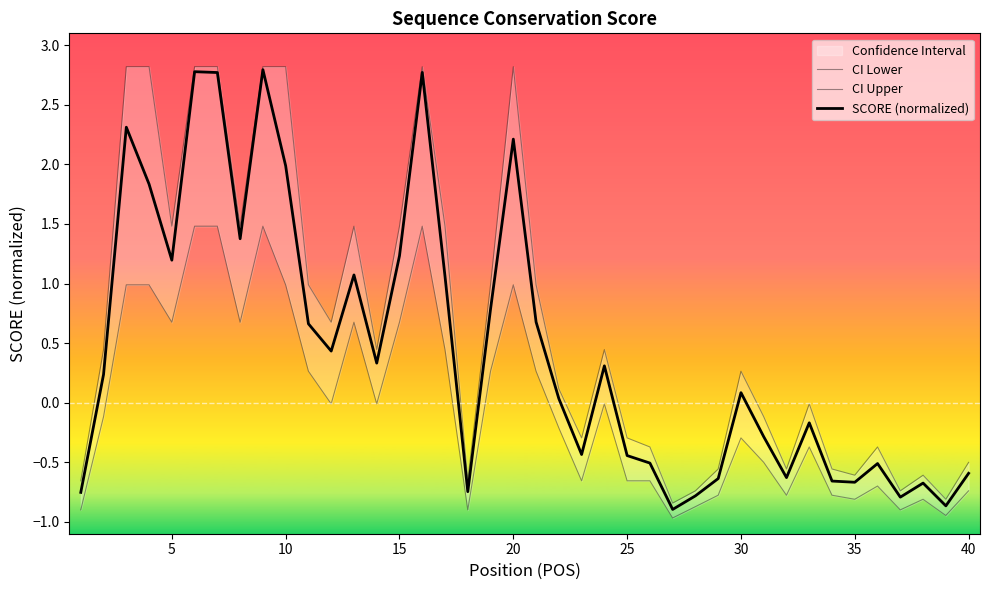

What is the sum of all SCORE (normalized) values?

17.9